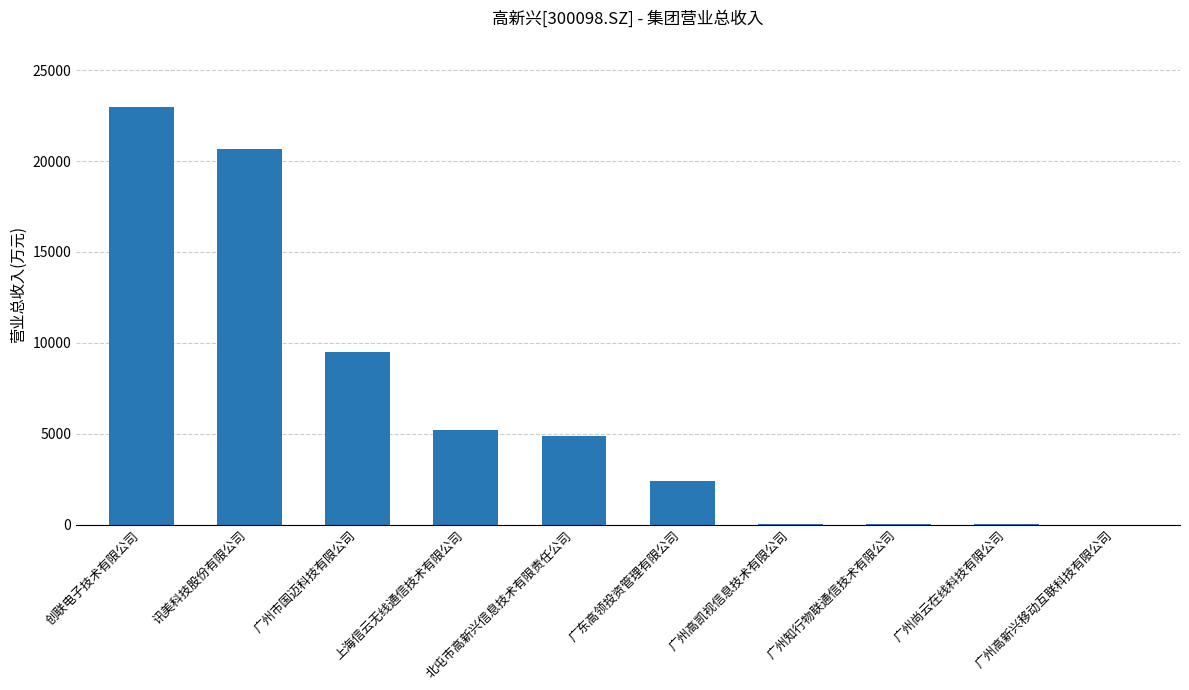

Approximately how many times larger is the value at 北屯市高新兴信息技术有限责任公司 compared to 广州市国迈科技有限公司?

0.5